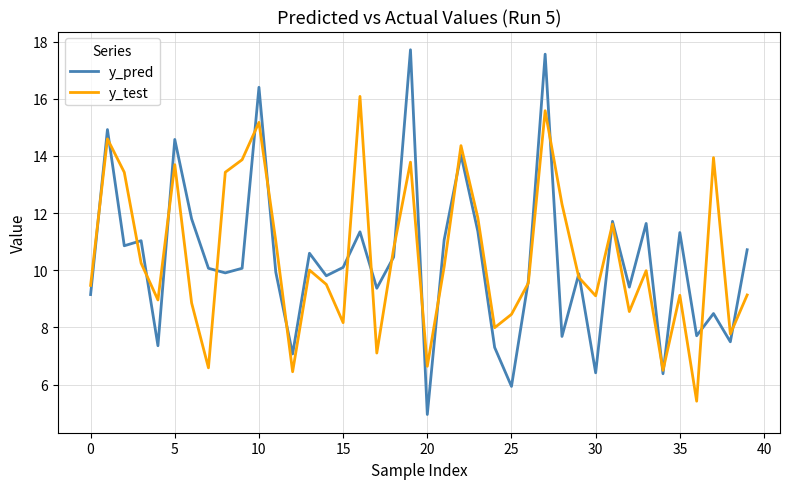

List the series in order of their peak value, lowest first.

y_test, y_pred